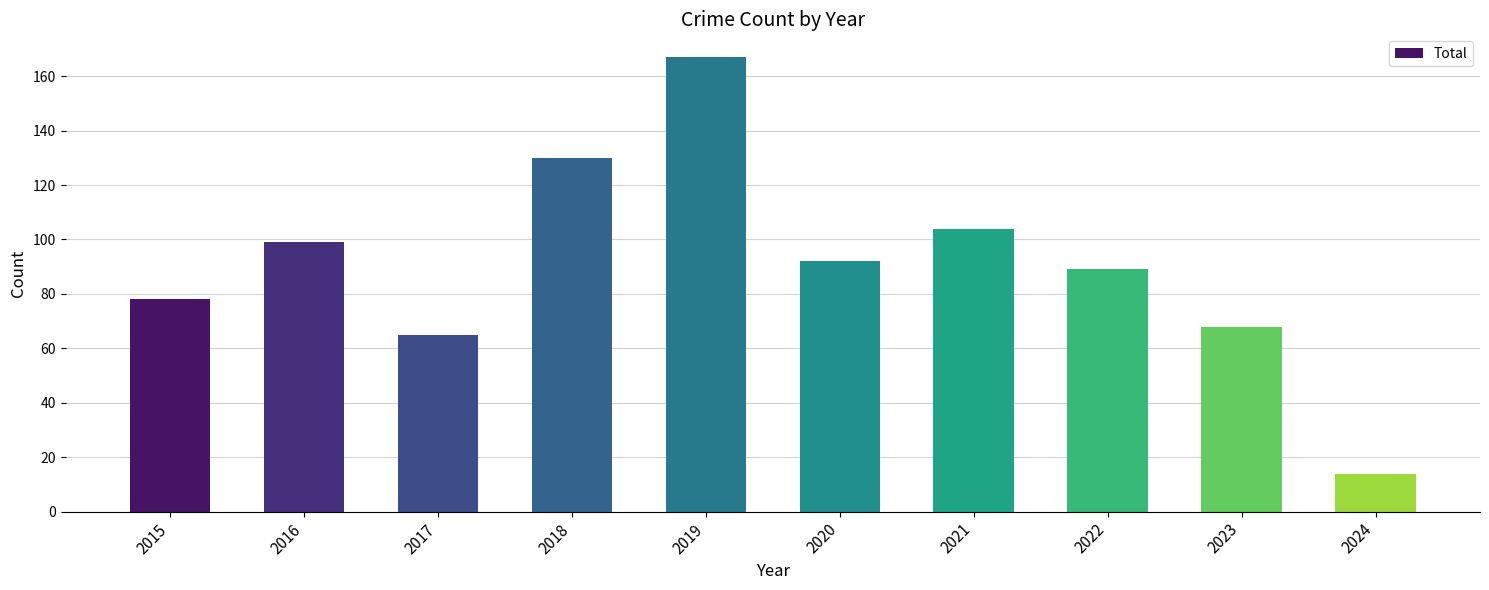

What is the greatest value displayed?

167